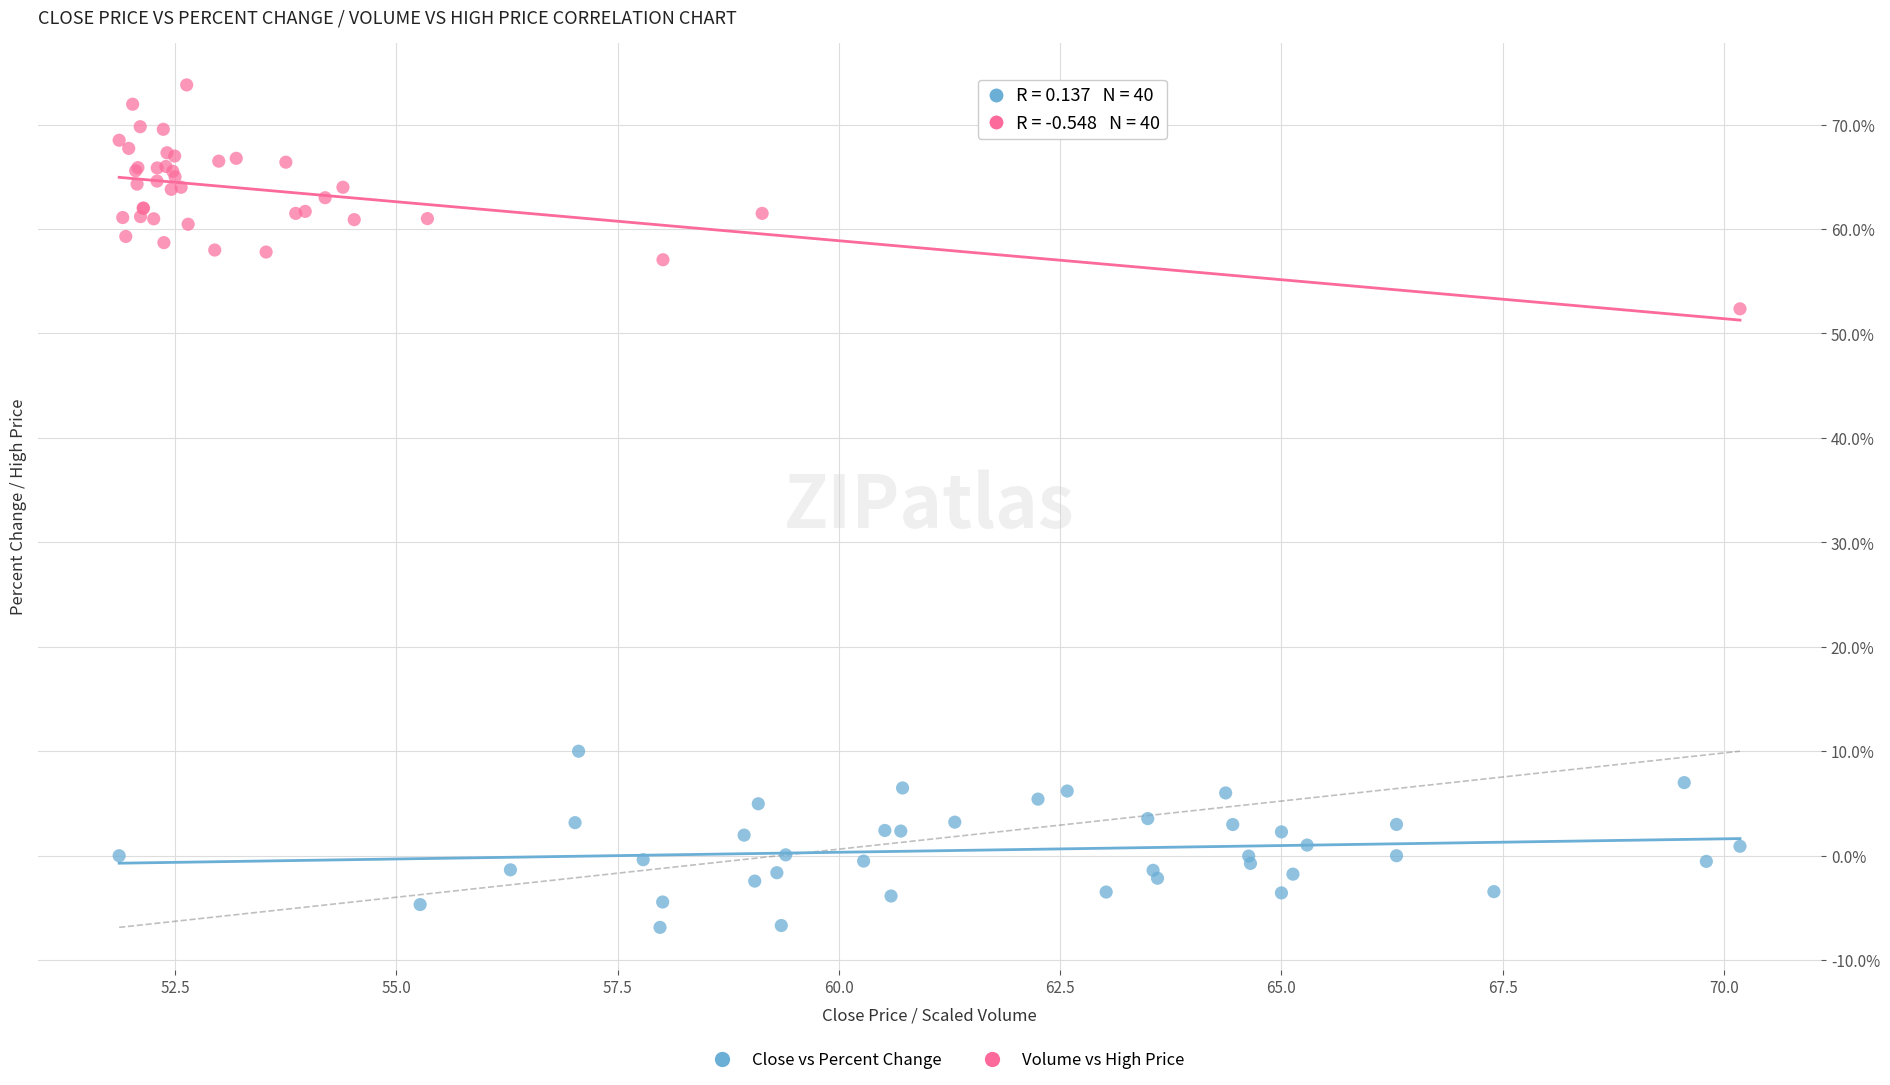

Which series contains the lowest Y value?

Close vs Percent Change